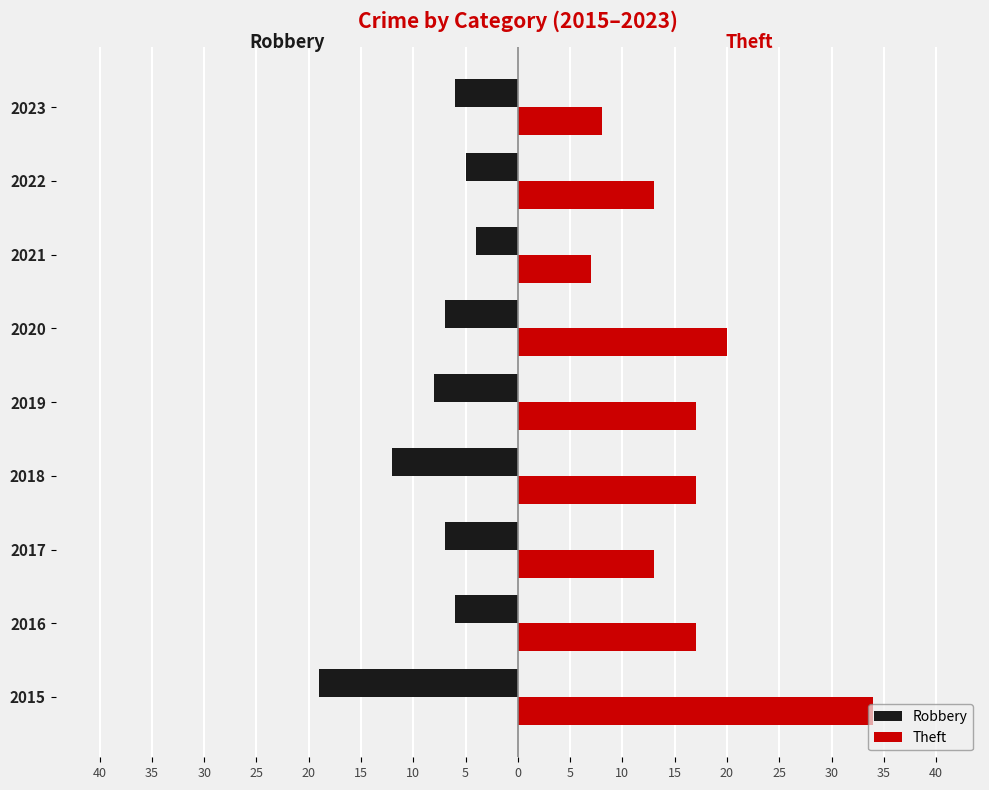

At how many categories does at least one series exceed 7?

8